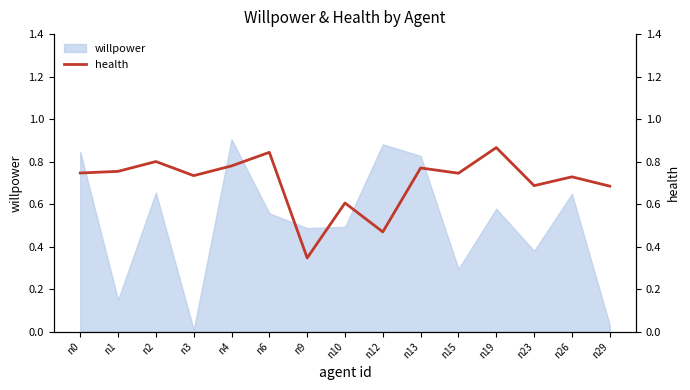

How many points are higher than both their immediate neighbors (excluding endpoints)?

6